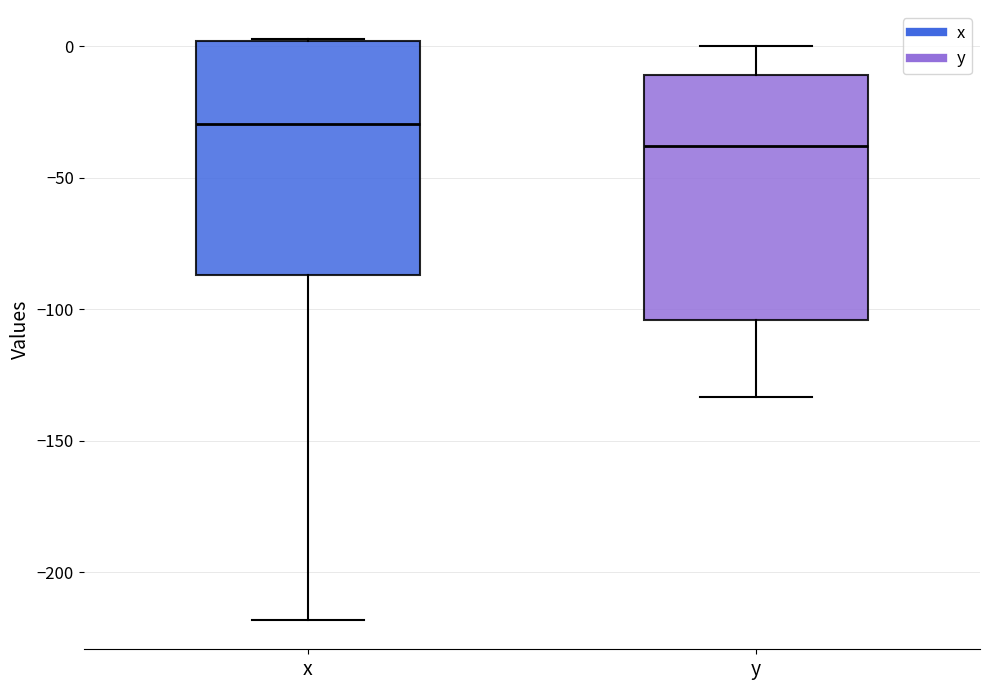

Which box has the highest median line?

x